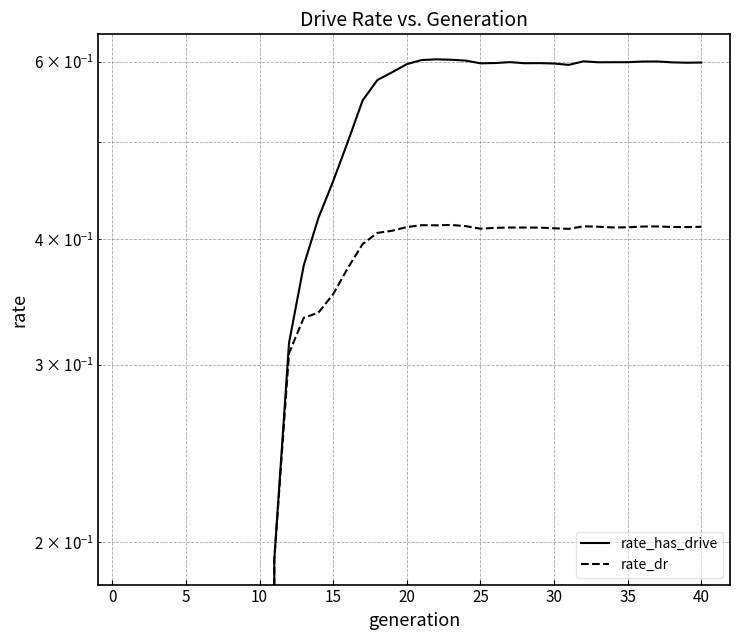

True or false: rate_has_drive and rate_dr intersect in this chart.

False